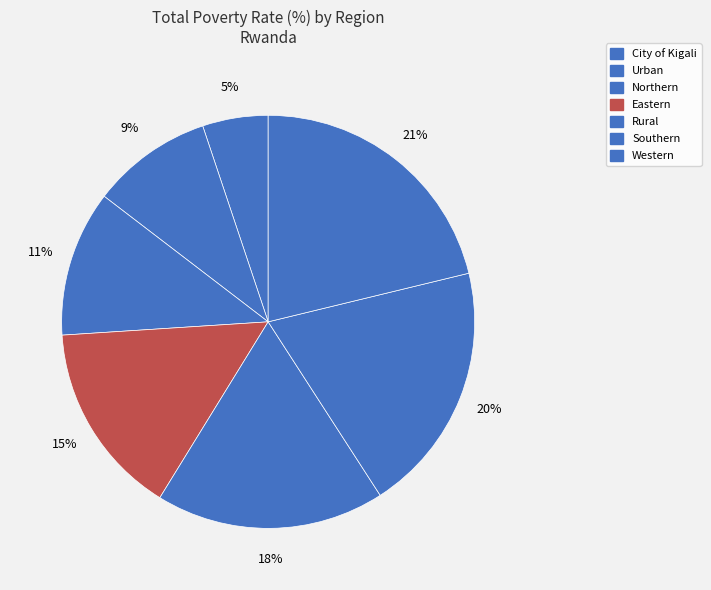

To the nearest percent, what is the difference between the largest and smallest slice percentages?

16%